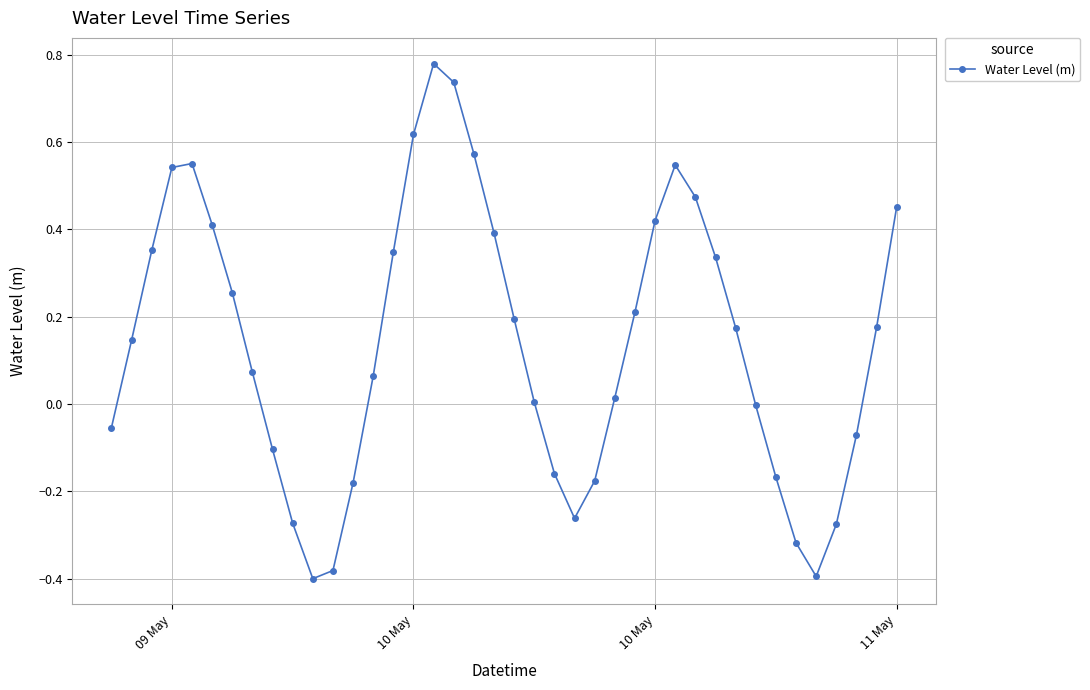

How many interior local valleys (lower than both neighbors) does the data have?

3